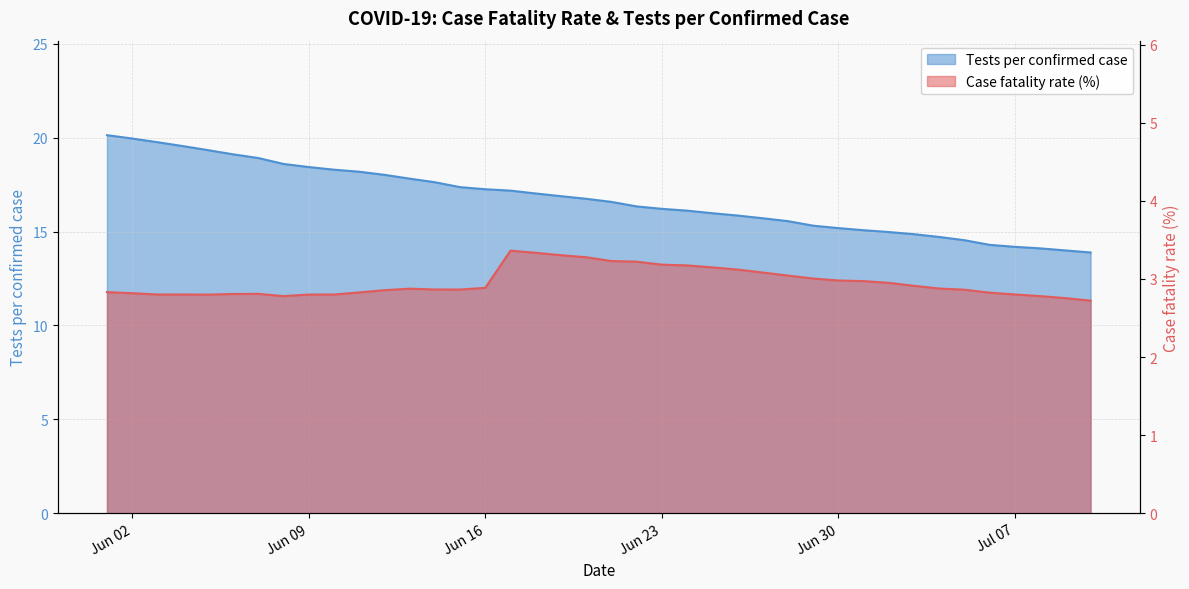

Is the value of Case fatality rate (%) at 6/28/2020 greater than the value of Tests per confirmed case at 6/3/2020?

No